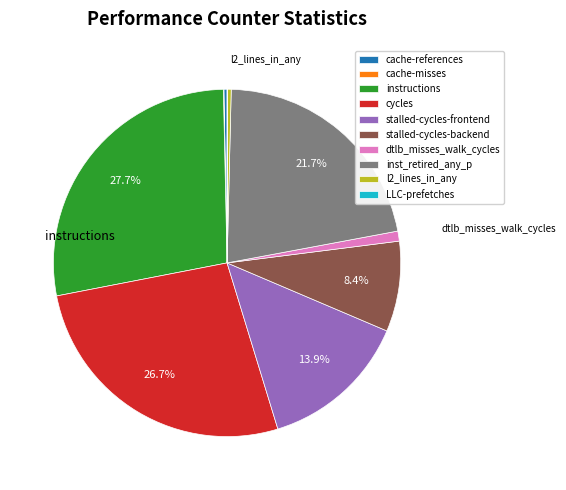

Approximately how many times larger is the value at instructions compared to cycles?

1.0